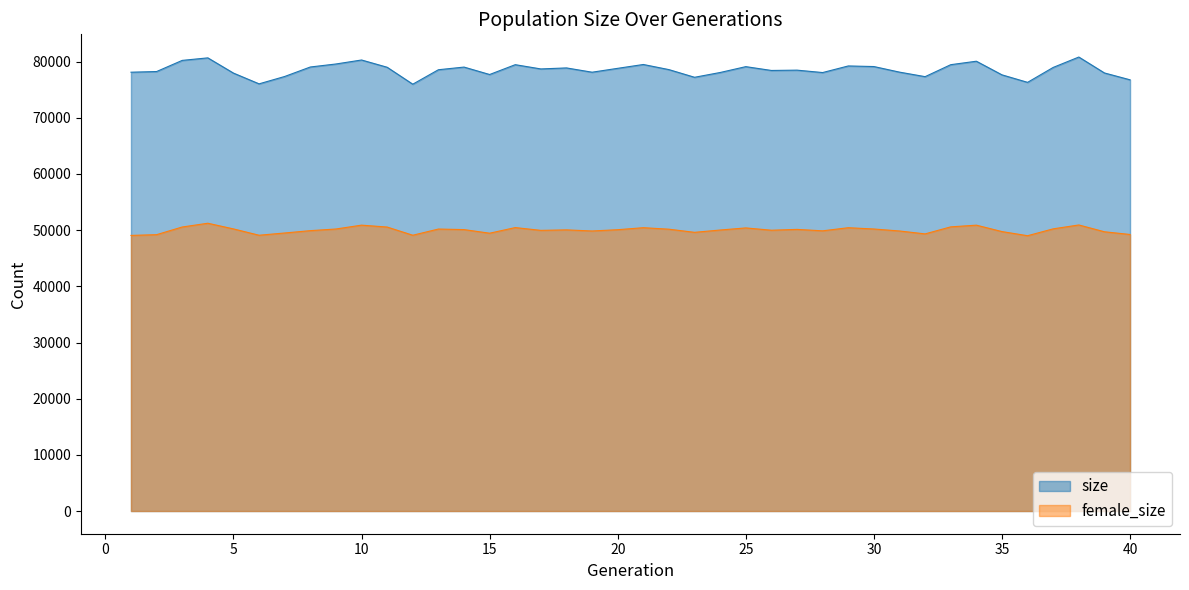

Count the number of data series in this chart.

2